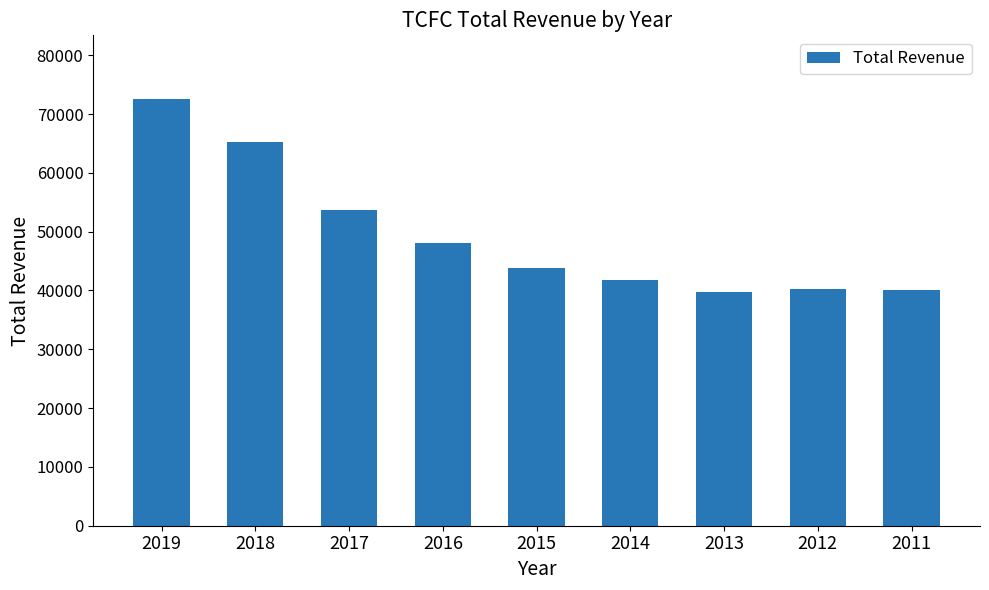

The value at 2013 is 39700. True or false?

True